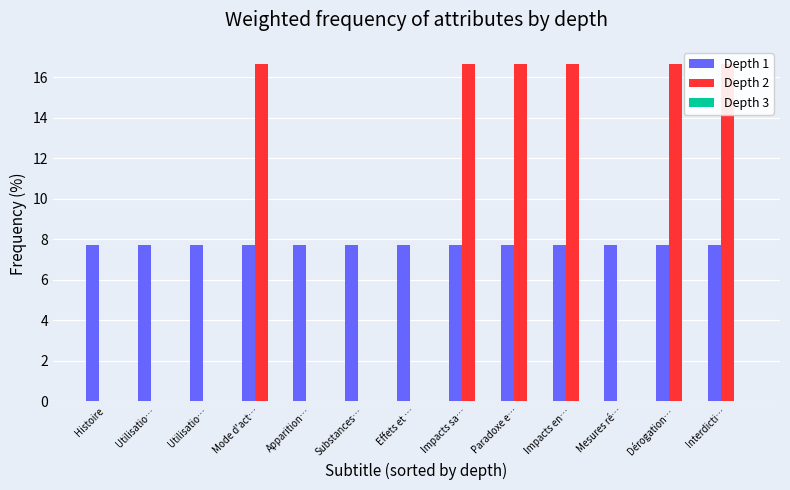

What is the label of the 5th bar from the left?

Apparition…